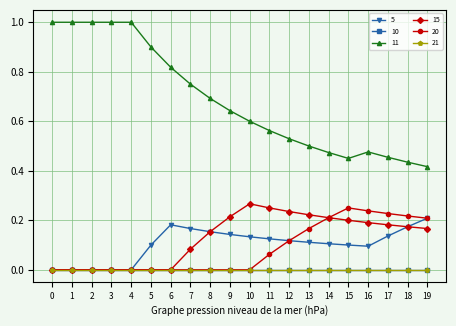

Rank the categories by 11 value from highest to lowest.

0, 1, 2, 3, 4, 5, 6, 7, 8, 9, 10, 11, 12, 13, 16, 14, 17, 15, 18, 19